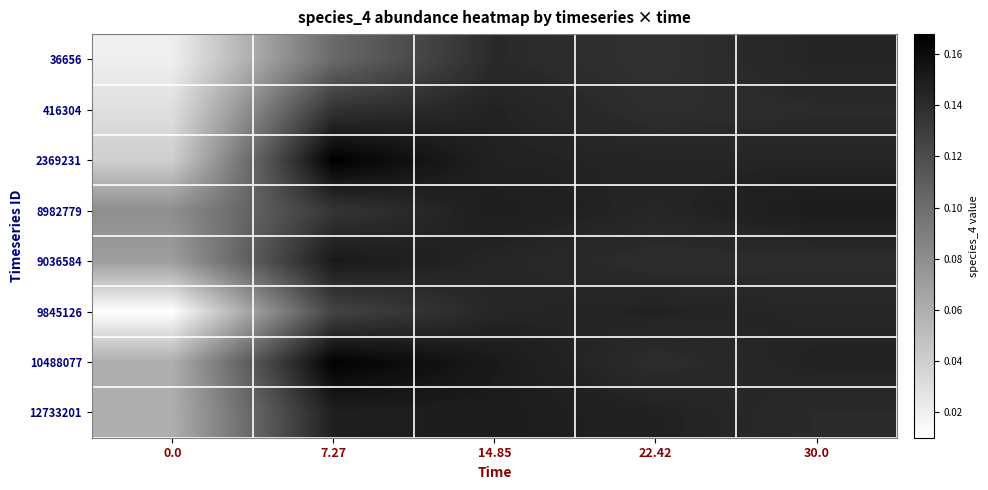

Between 7.27 and 22.42, which is larger?

22.42